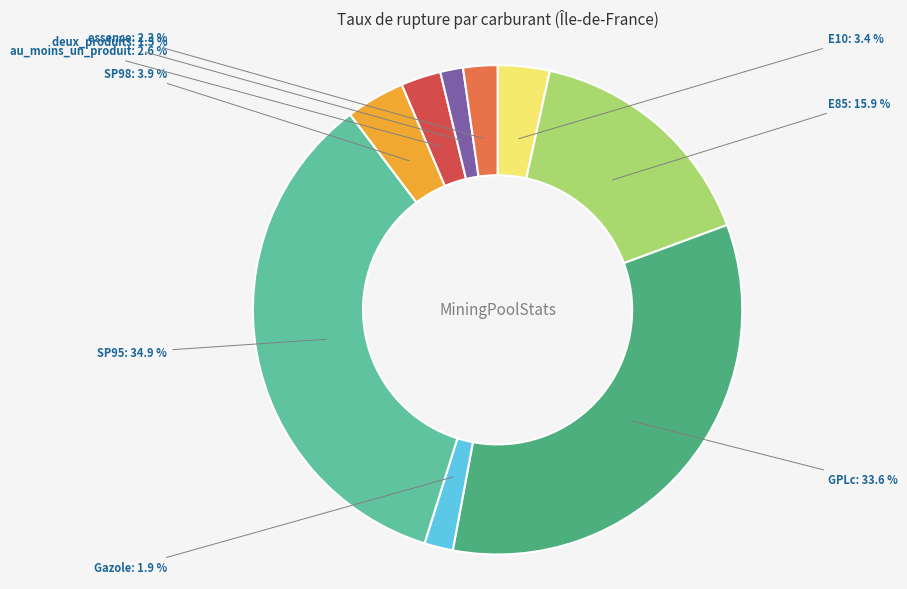

The au_moins_un_produit slice represents 11% of the pie. True or false?

False